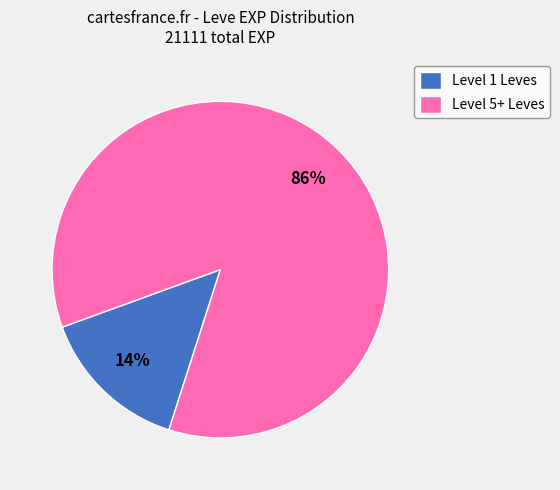

Is there a majority slice in this chart?

Yes